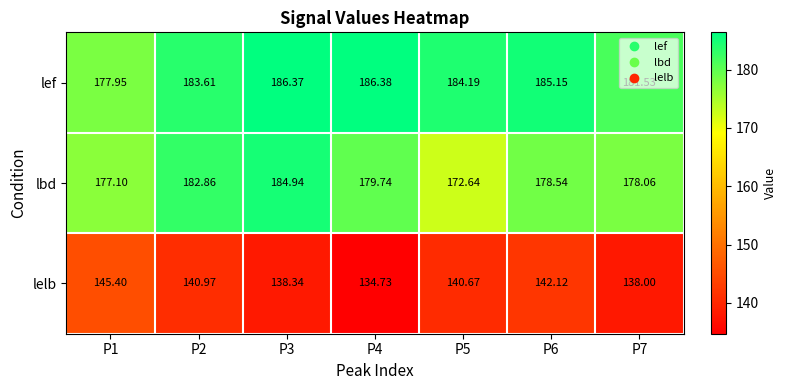

Is the value of lelb at P3 greater than the value of lbd at P7?

No